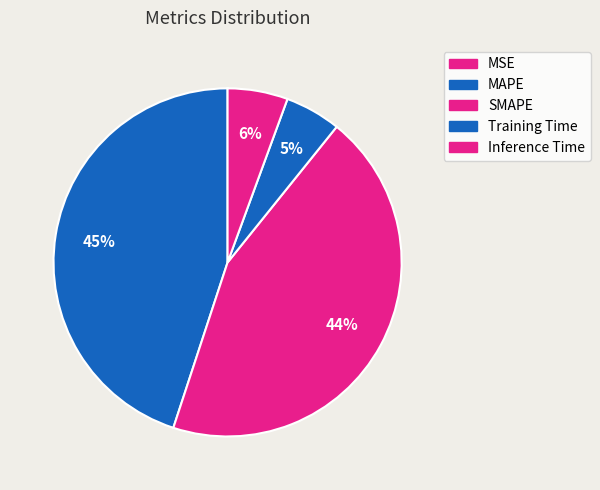

How many segments does this pie chart have?

5